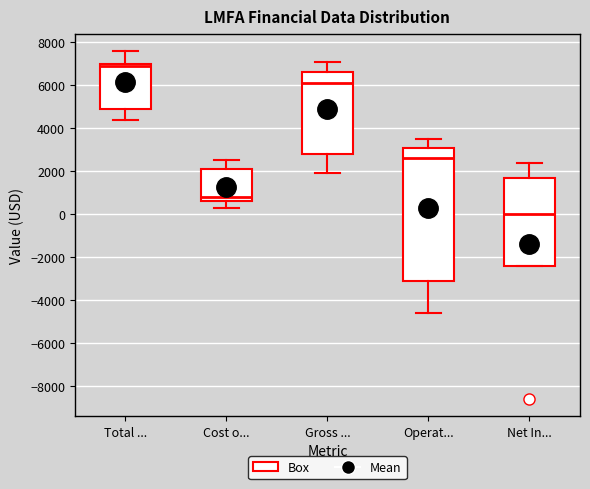

Which box is the tallest, from its lower edge to its upper edge?

Operat...